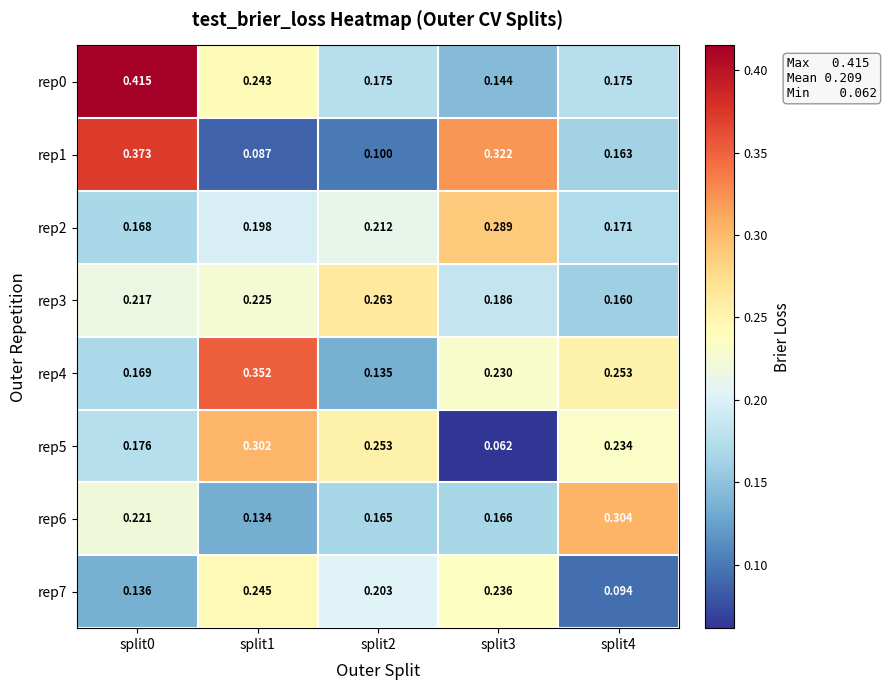

Is the value of rep2 at split4 greater than the value of rep3 at split3?

No